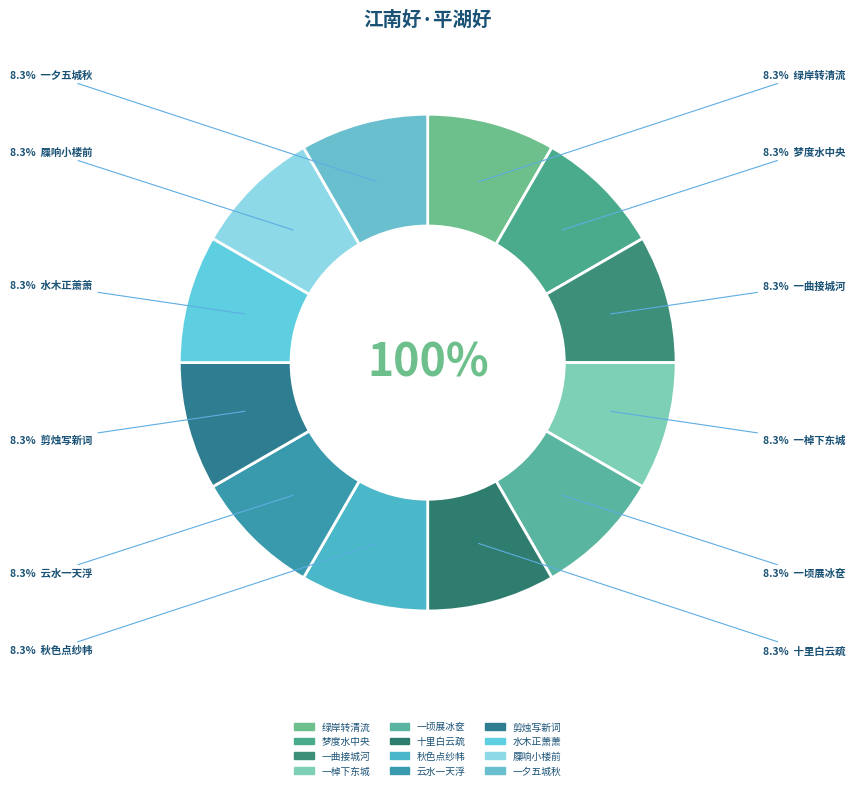

The 江南好·平湖好，梦度水中央 slice represents 8% of the pie. True or false?

True